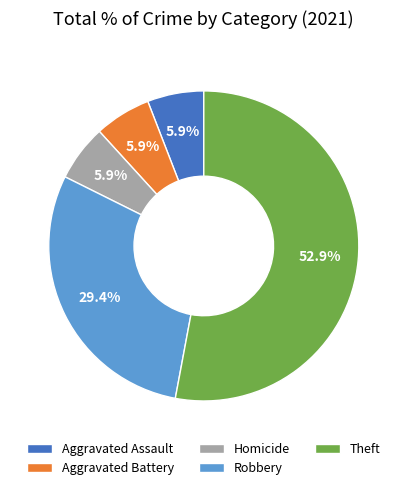

Which slice is the largest?

Theft